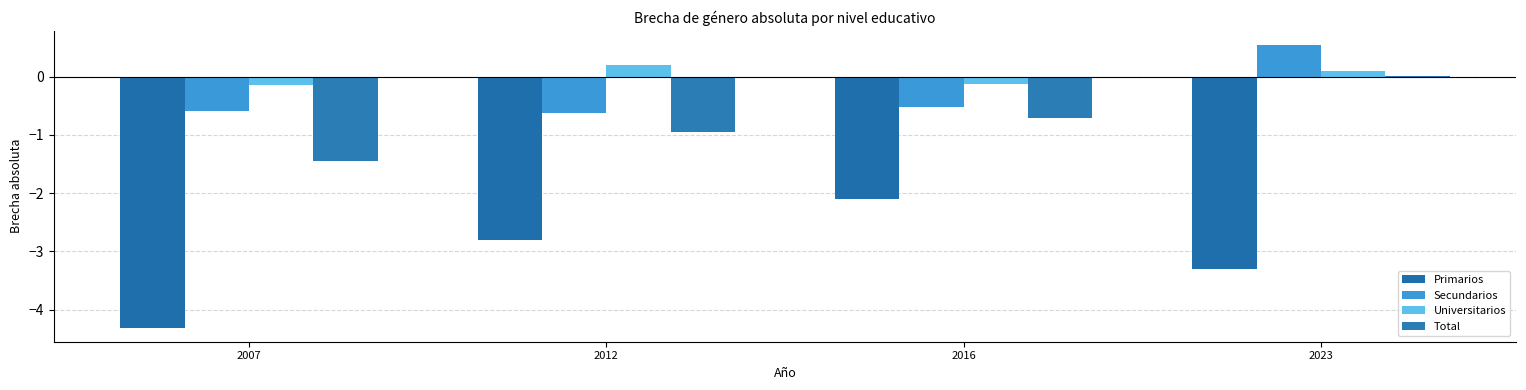

Reading right to left, extract all data points from this chart.

Primarios: 2023=-3.3	2016=-2.1	2012=-2.8	2007=-4.3
Secundarios: 2023=0.5	2016=-0.5	2012=-0.6	2007=-0.6
Universitarios: 2023=0.1	2016=-0.1	2012=0.2	2007=-0.1
Total: 2023=0.0	2016=-0.7	2012=-1.0	2007=-1.4